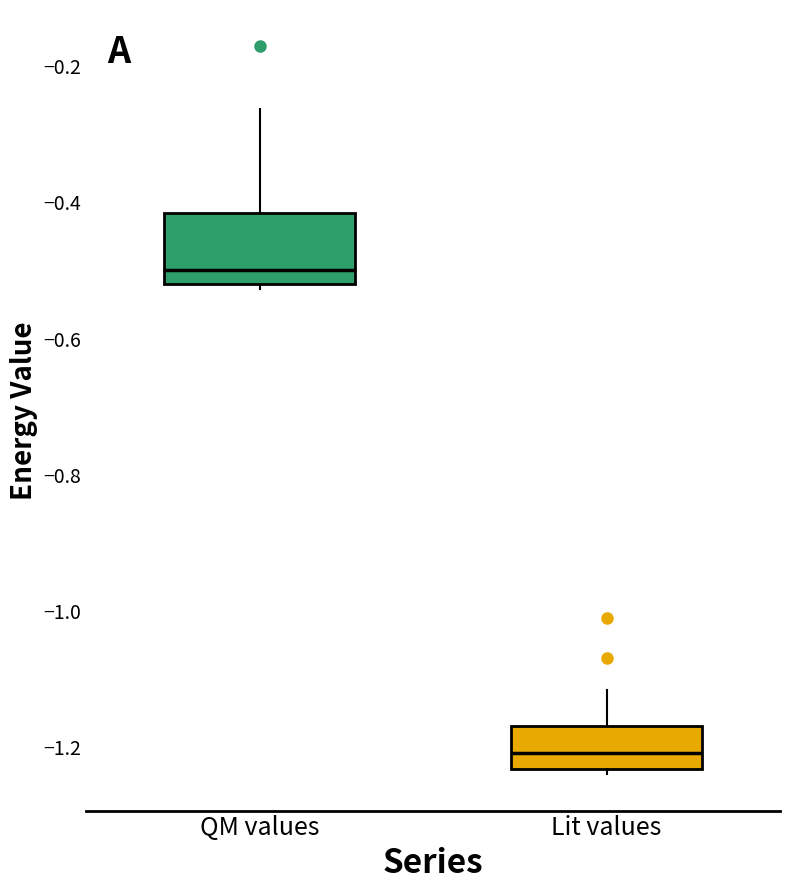

Comparing the boxes themselves (not the whiskers), which one is the tallest?

QM values